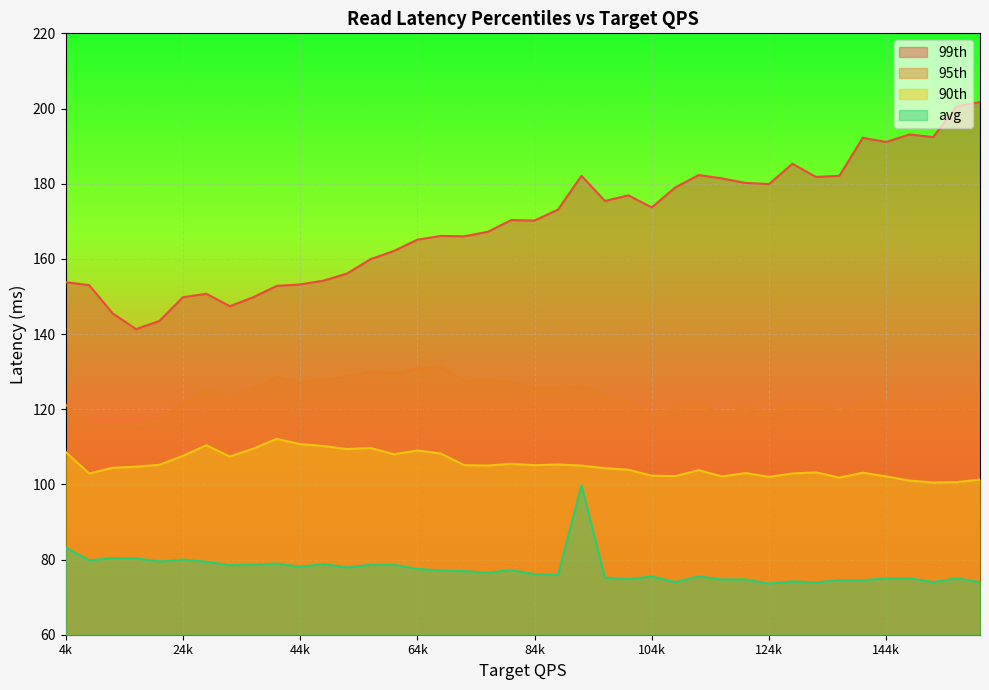

The 95th series shows 121.2 at 4k. True or false?

True